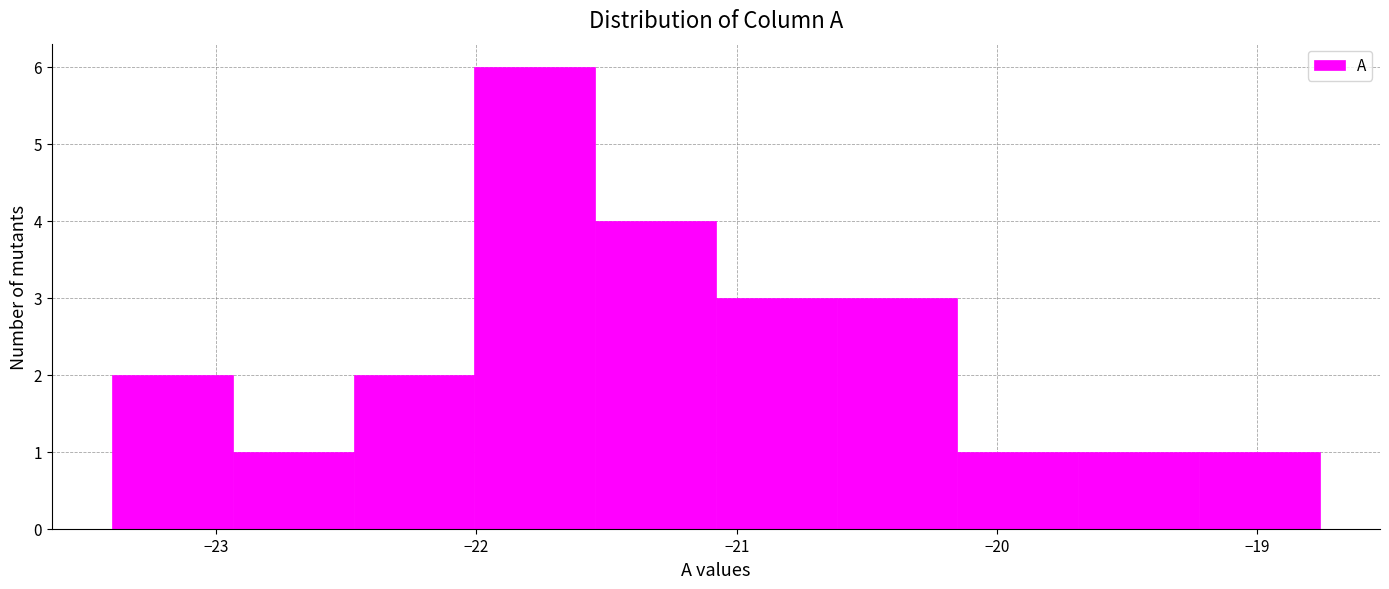

Reading left to right, transcribe this chart: for each bar, give the range it covers on the x-axis and its height. Neither the bar edges nor the heights are printed on the chart, so give them approximately, as read against the axes.

-23.4 to -22.9: 2
-22.9 to -22.5: 1
-22.5 to -22.0: 2
-22.0 to -21.5: 6
-21.5 to -21.1: 4
-21.1 to -20.6: 3
-20.6 to -20.2: 3
-20.2 to -19.7: 1
-19.7 to -19.2: 1
-19.2 to -18.8: 1